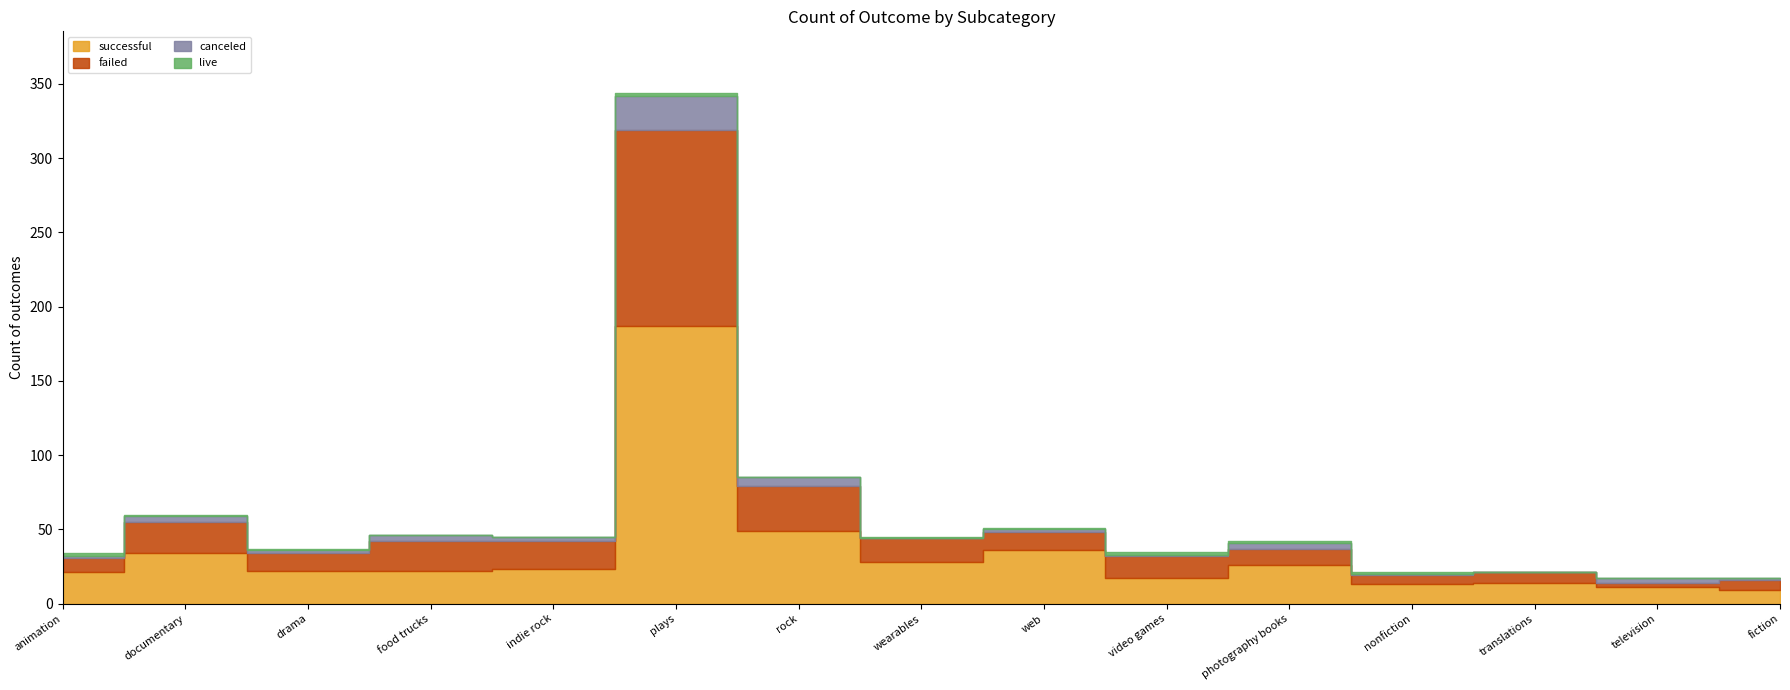

Between documentary and drama, which is larger?

documentary